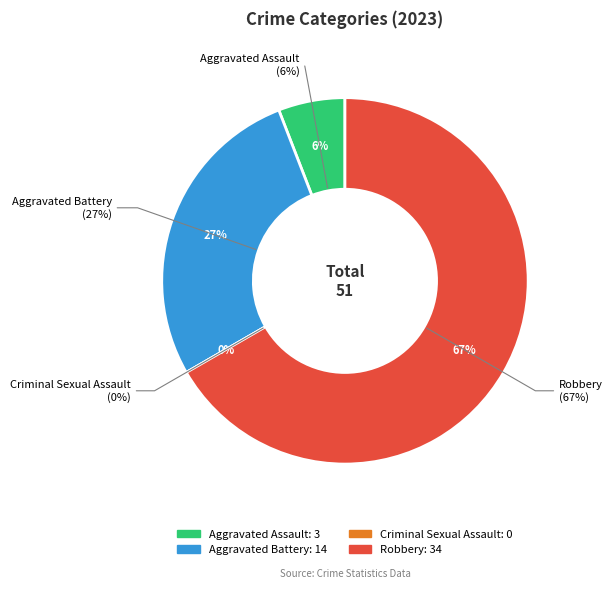

Rank the categories by value from lowest to highest.

Criminal Sexual Assault, Aggravated Assault, Aggravated Battery, Robbery